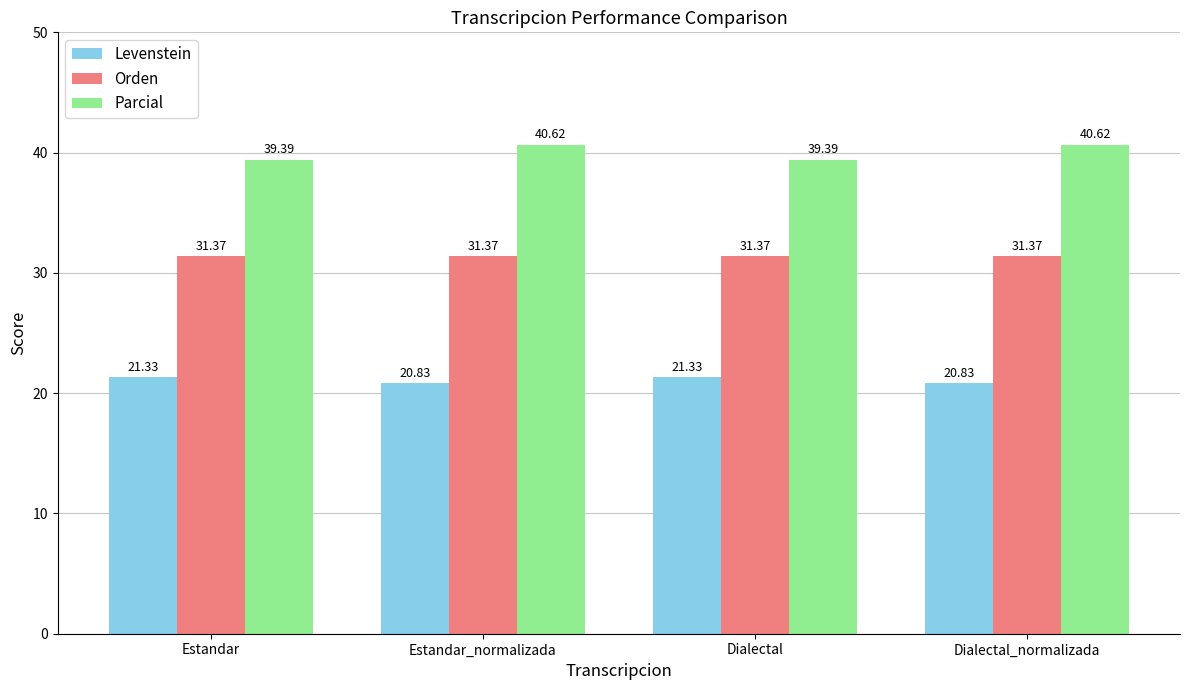

Is the value of Parcial at Estandar greater than the value of Levenstein at Estandar?

Yes